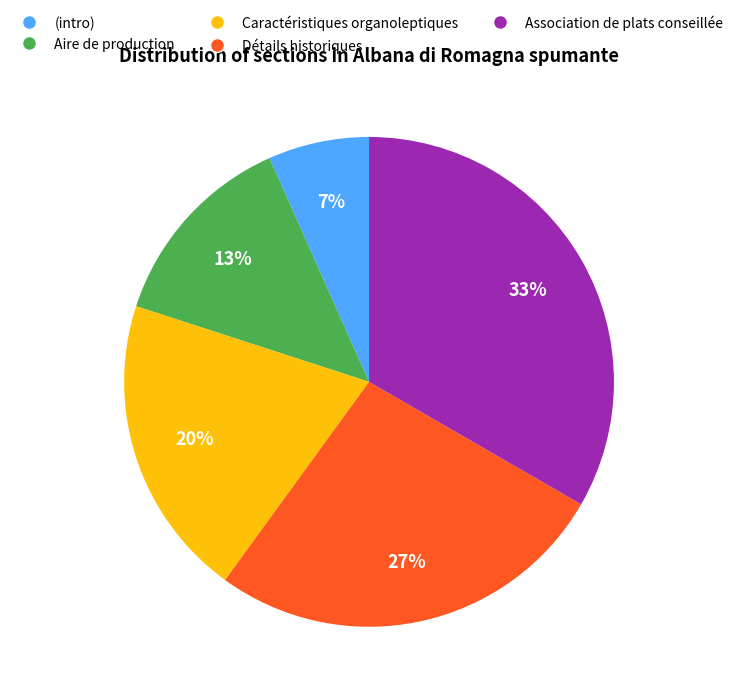

How many segments does this pie chart have?

5